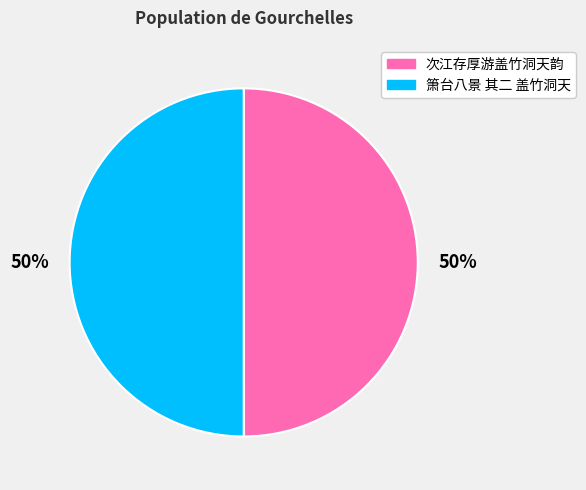

To the nearest percent, what percentage of the pie is 箫台八景 其二 盖竹洞天?

50%